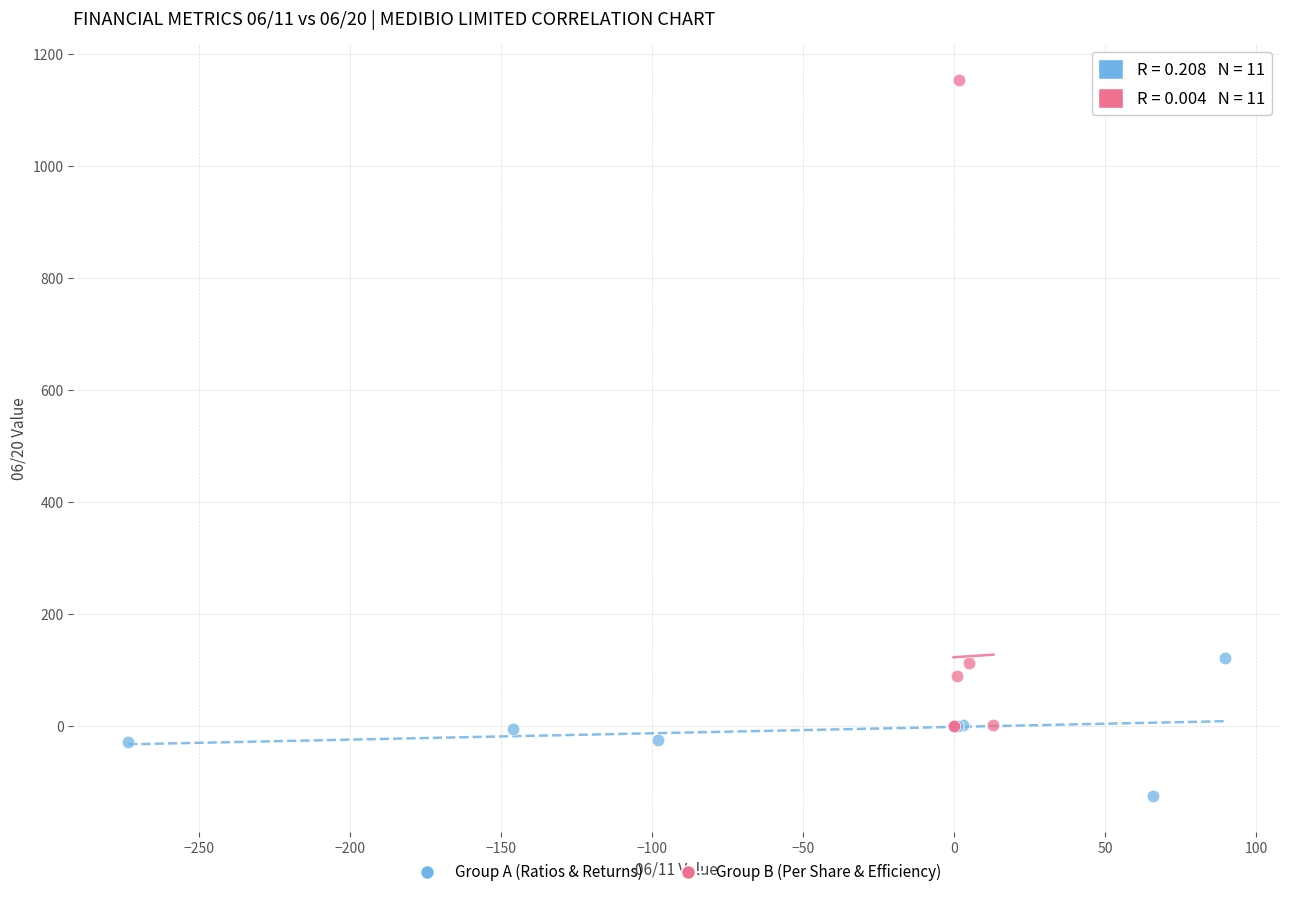

Which series contains the highest Y value?

Group B (Per Share & Efficiency)